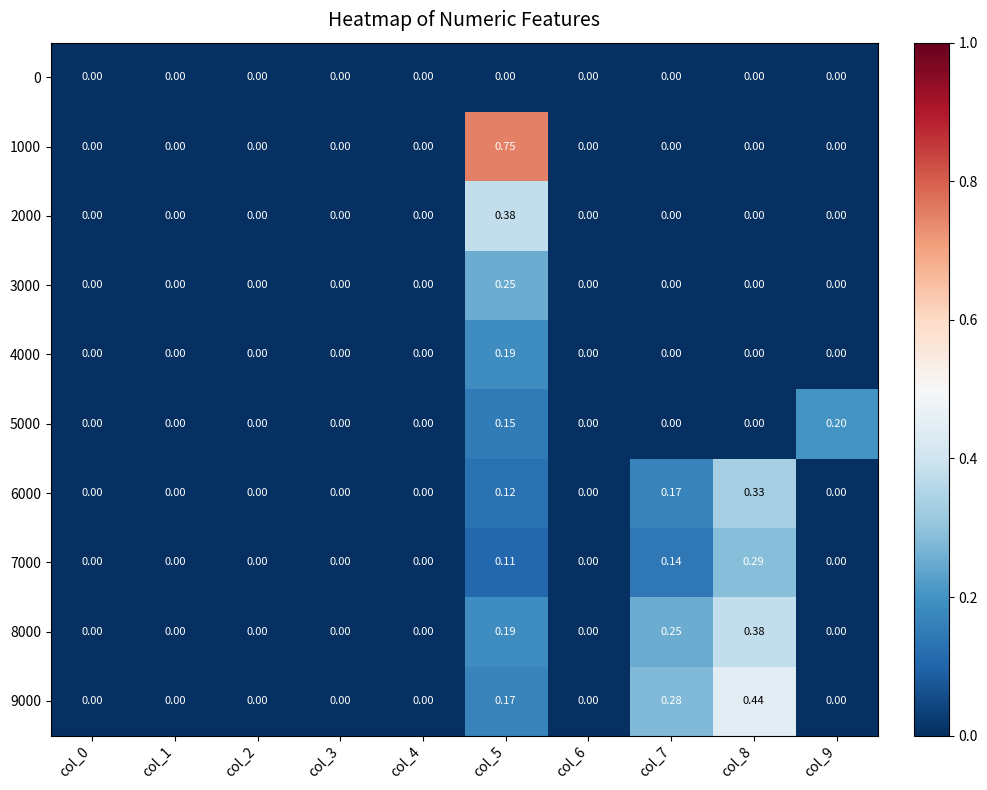

Is the value of 1000 at col_4 greater than the value of 3000 at col_5?

No